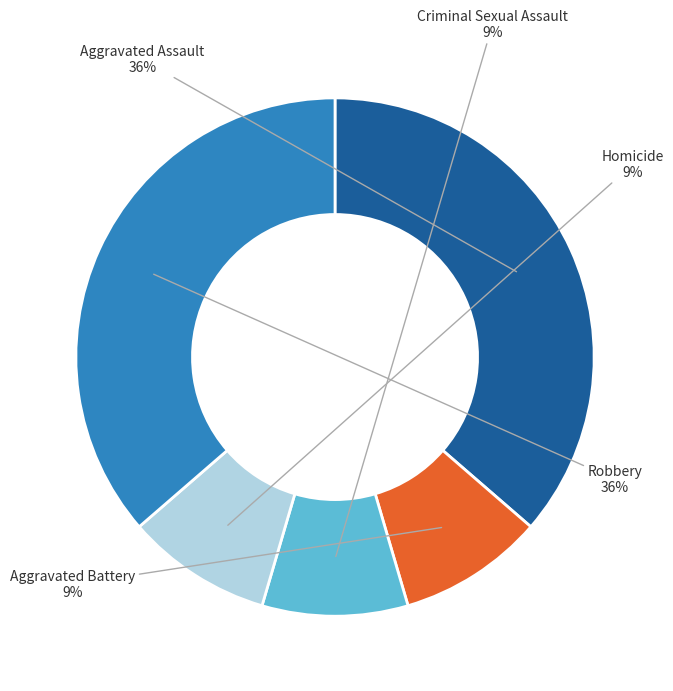

To the nearest percent, what portion does Robbery represent?

36%